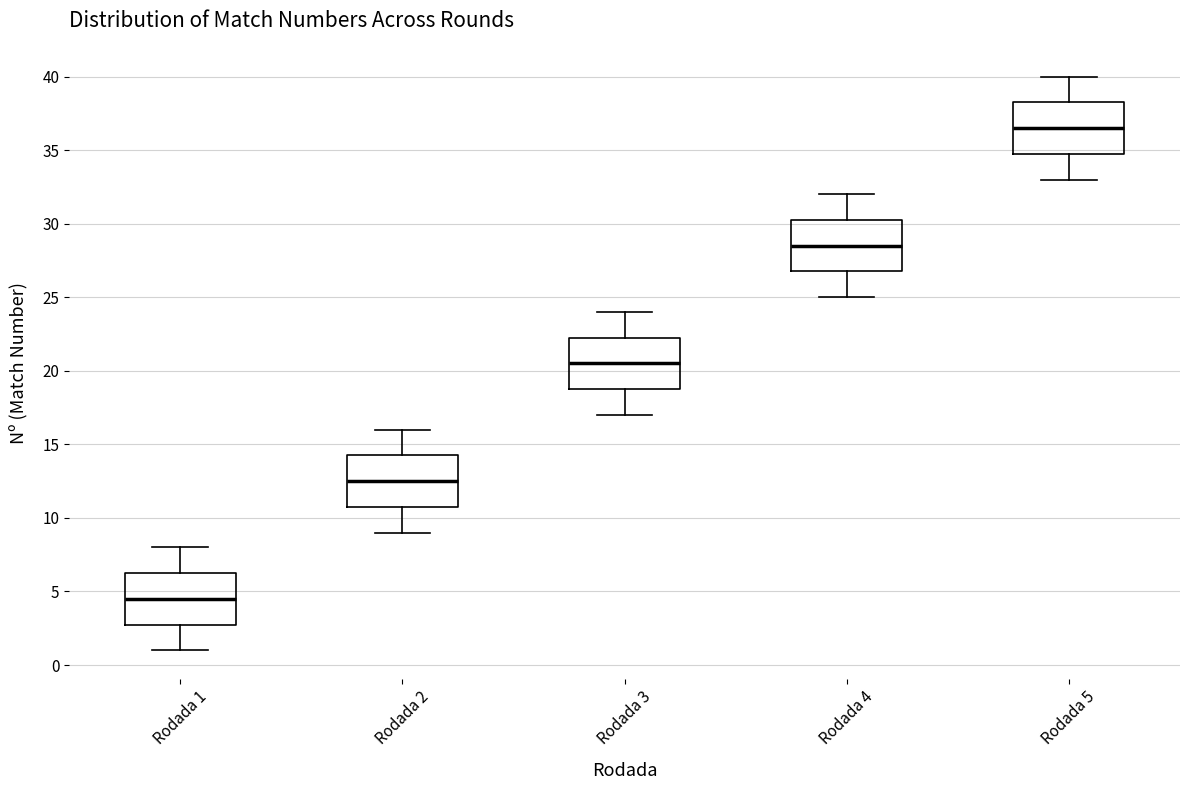

Where does the median line of the box for Rodada 3 sit on the y-axis? The values are not printed on the chart, so give them approximately, as read against the axis.

20.5